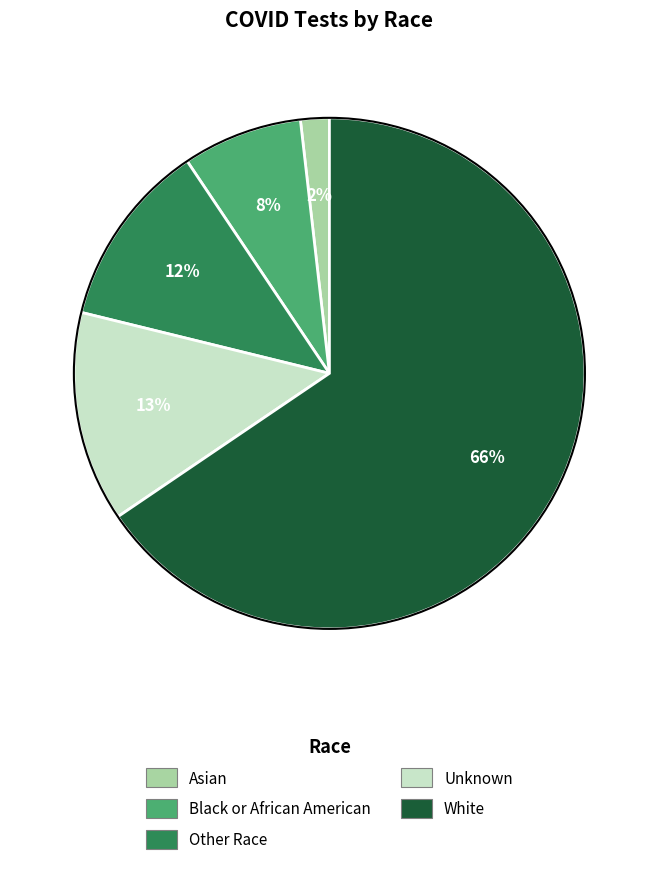

To the nearest percent, what portion does Other Race represent?

12%